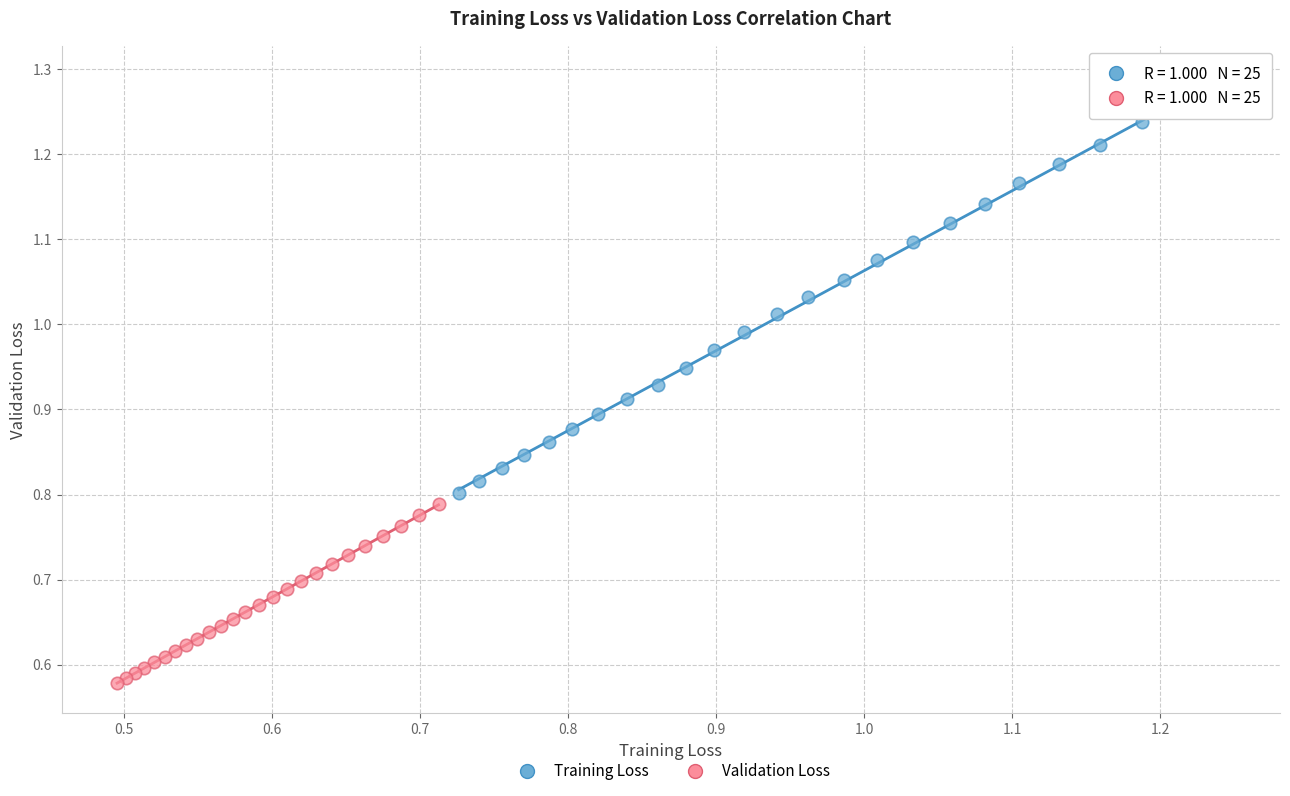

Which series reaches the minimum Y coordinate?

Validation Loss